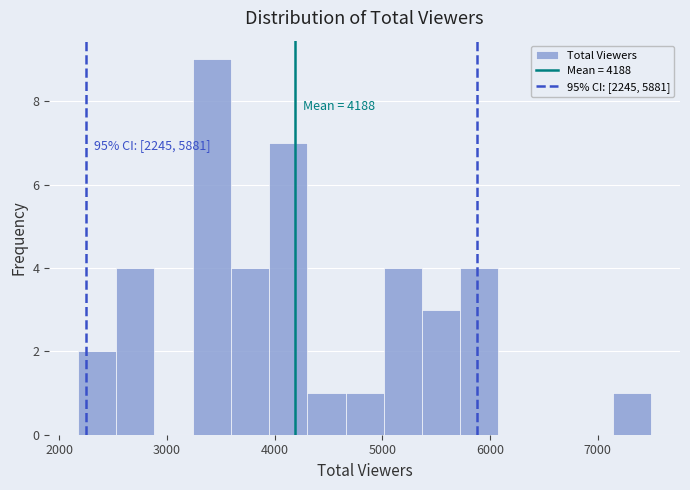

Around what value on the x-axis is the tallest bar? Give the approximate position of its centre, as read against the axis.

3400